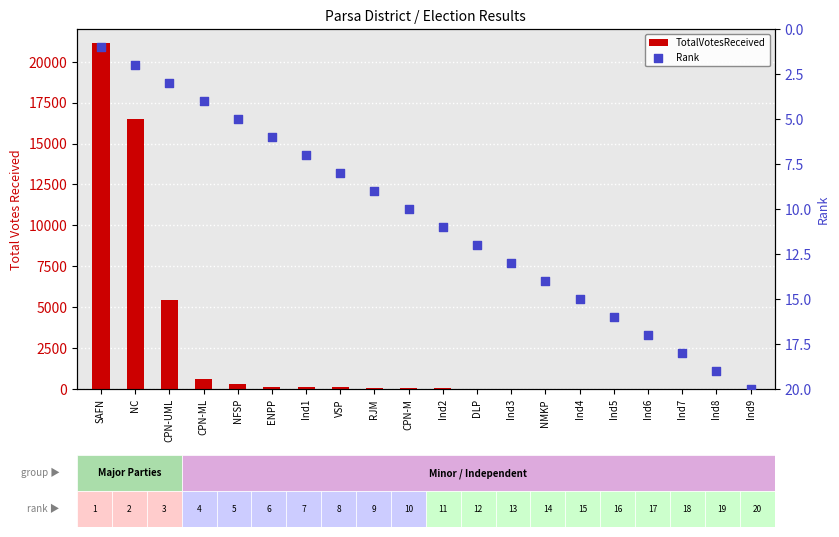

Which series contains the lowest Y value?

Rank